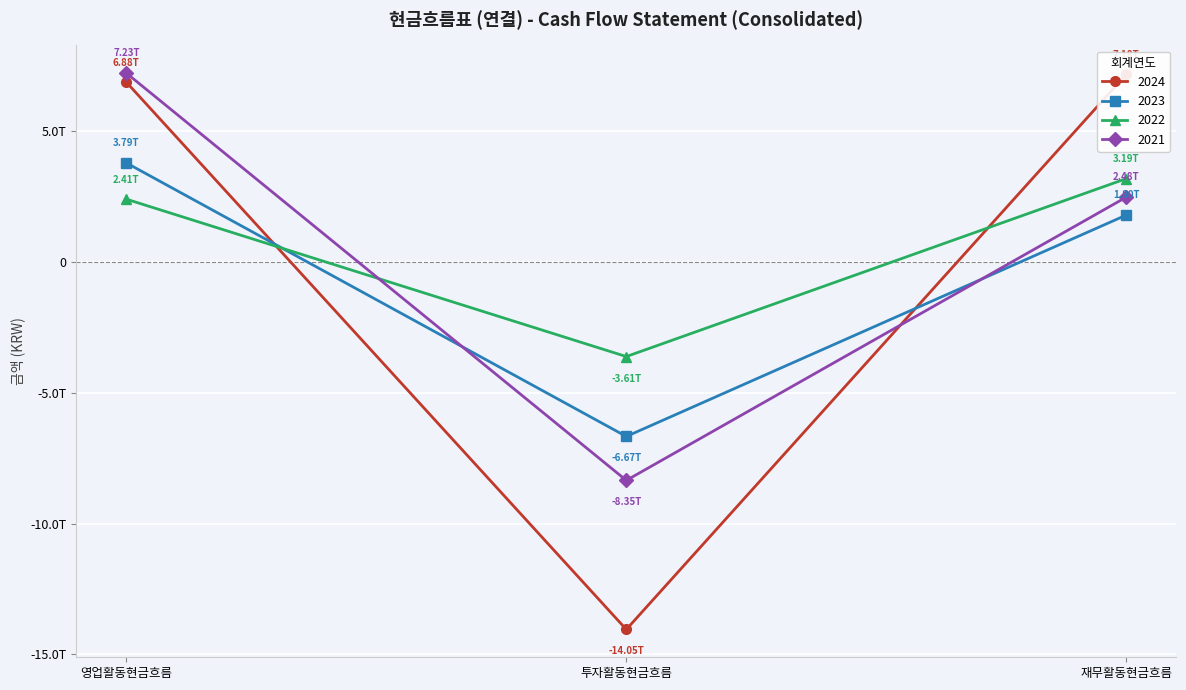

What is the approximate value of 2023 at 투자활동현금흐름, to the nearest 100?

-6668235000000